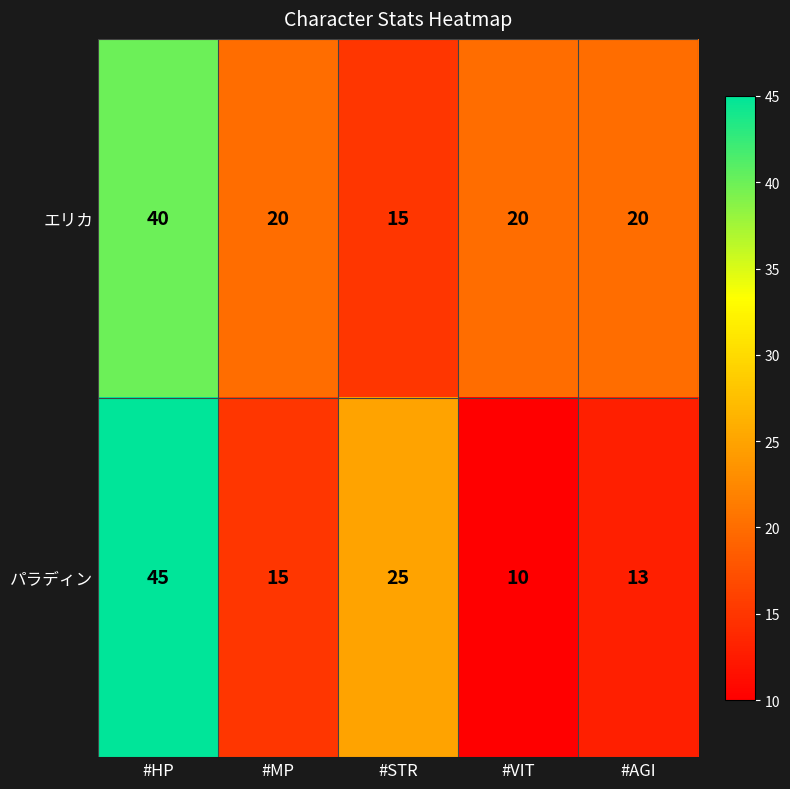

At which category is the sum across all series the highest?

#HP